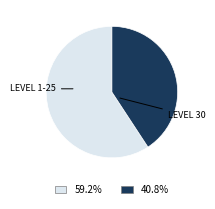

Does any single category account for the majority?

Yes